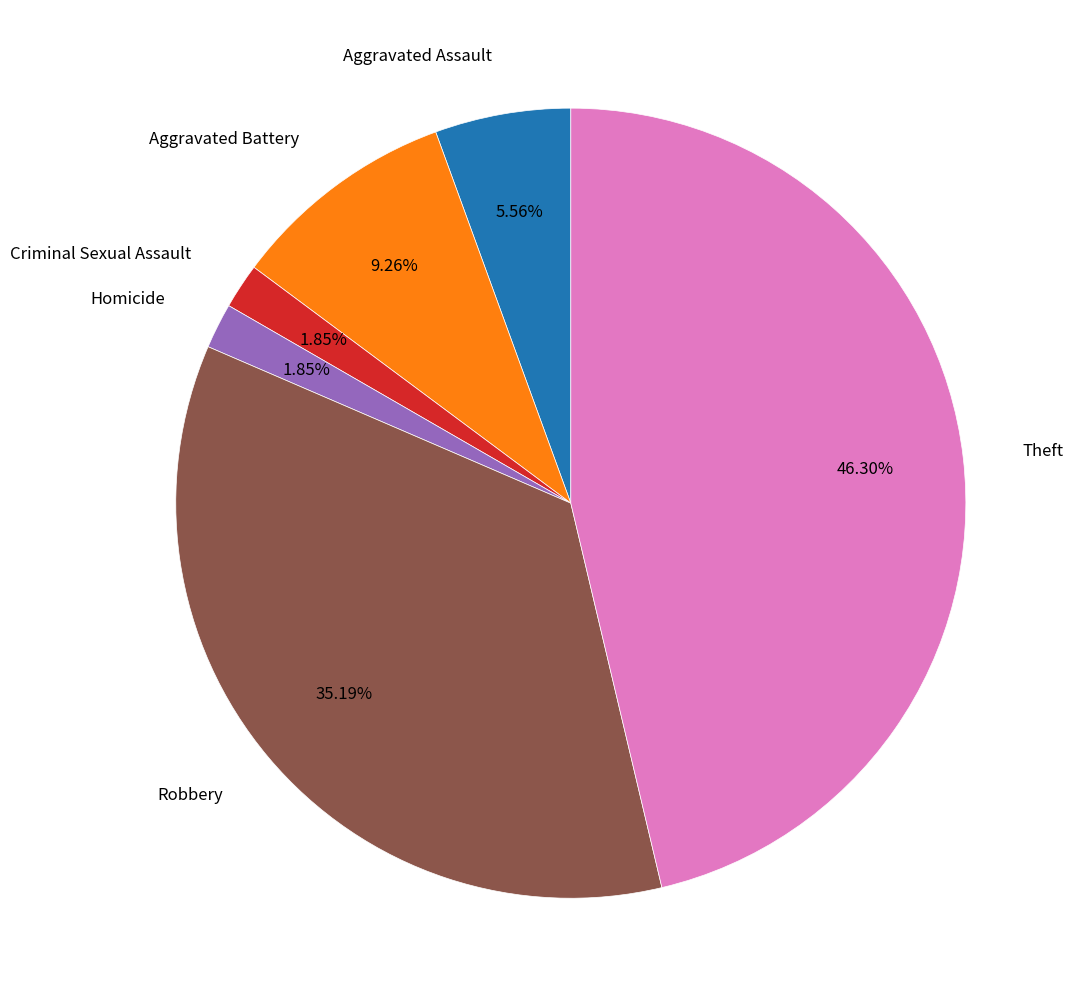

Is the sum of Robbery and Homicide greater than half?

No